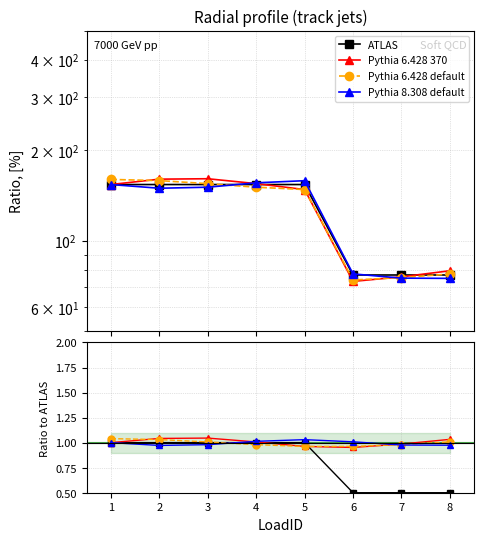

The ATLAS series shows 1.0 at 3. True or false?

True